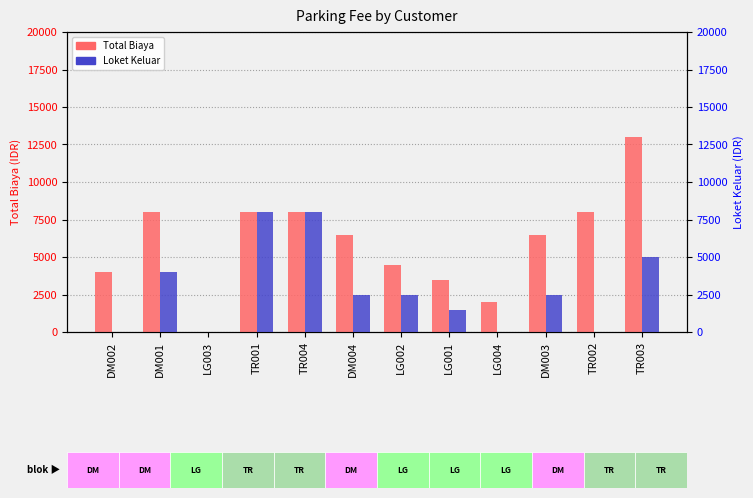

What is the average value of the Loket Keluar series?

2833